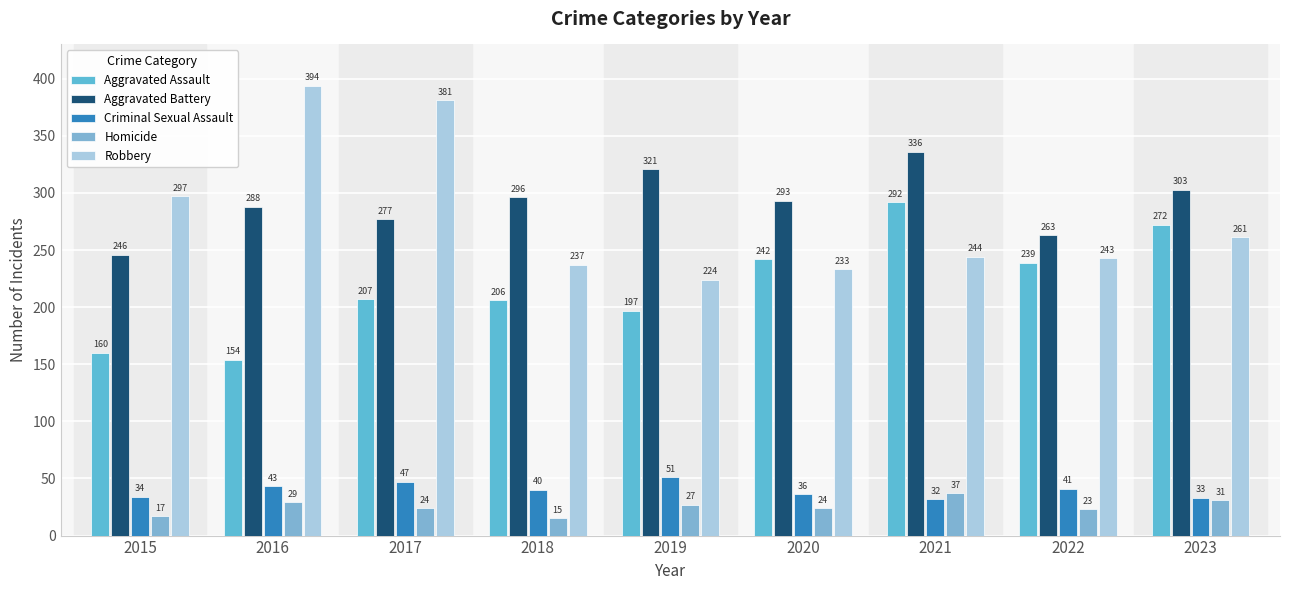

Is the value of Aggravated Battery at 2015 greater than the value of Homicide at 2018?

Yes